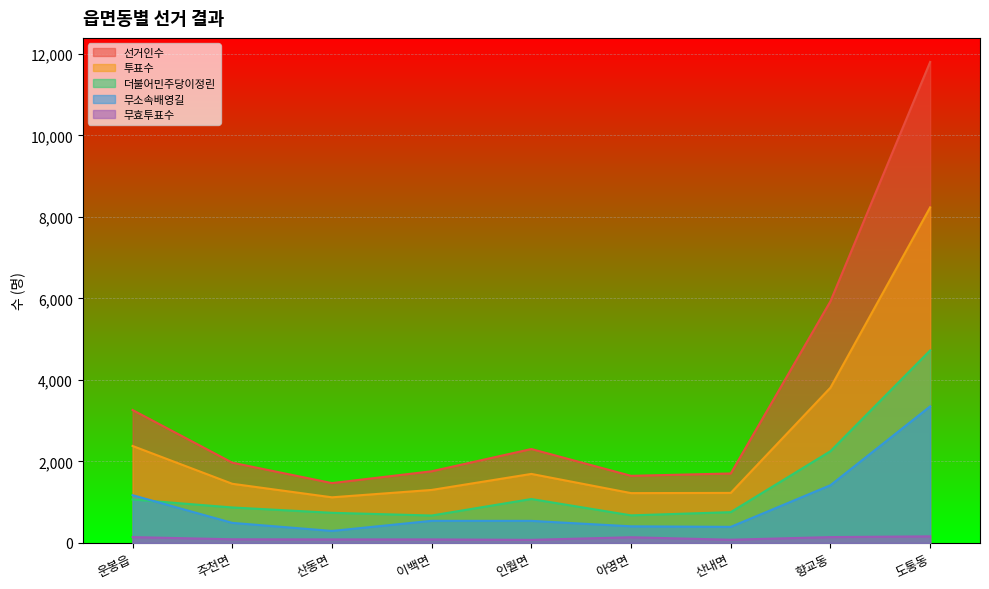

How many values in the 무소속배영길 series exceed 541?

4